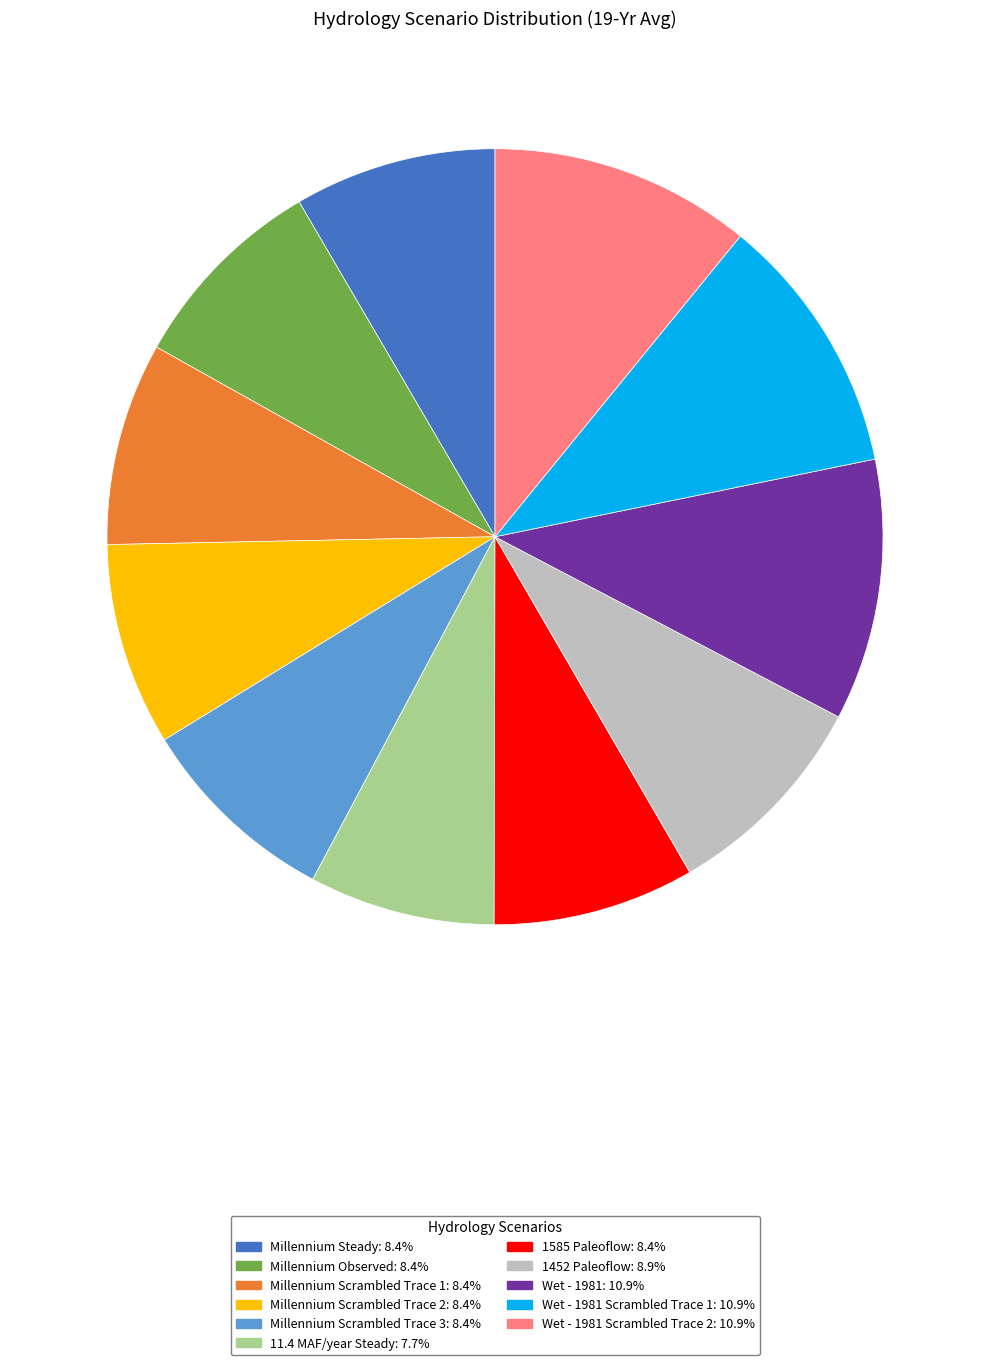

Is there any slice that represents more than half of the pie?

No